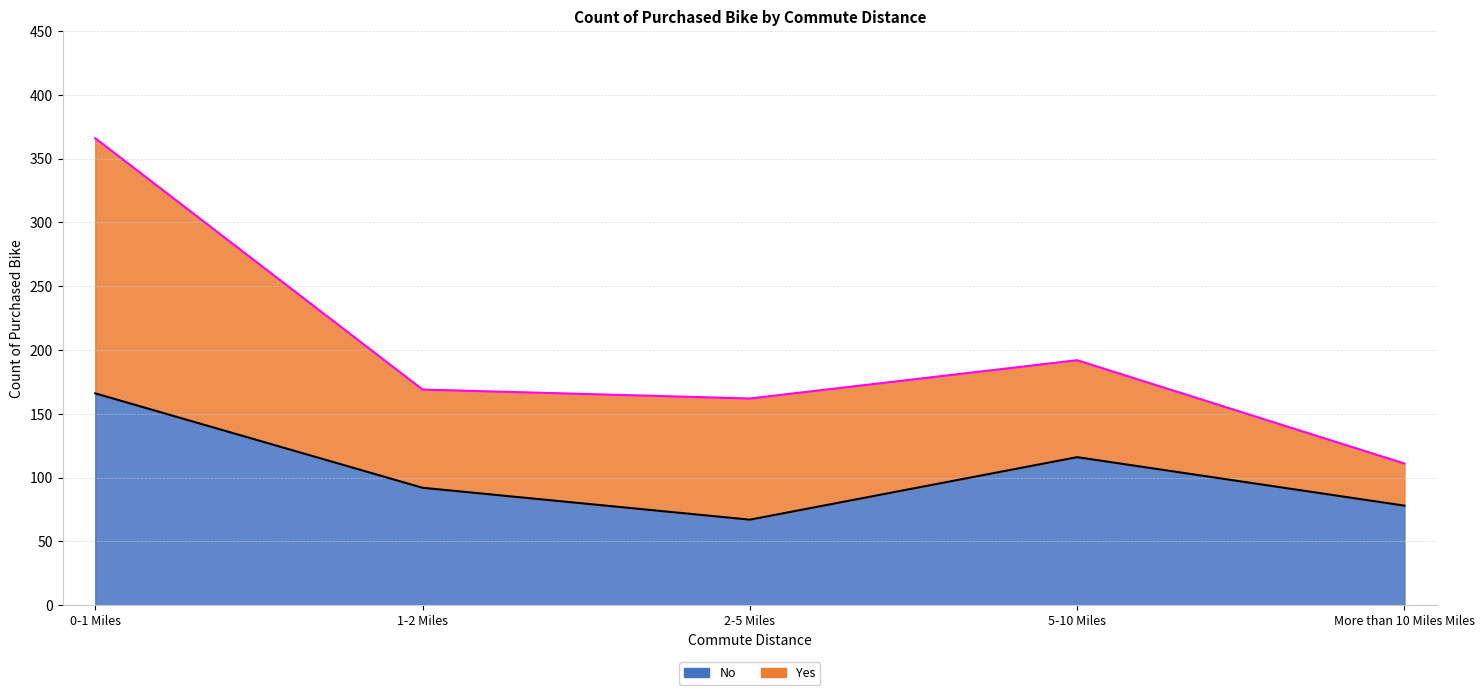

At which label does the data first exceed 92?

0-1 Miles